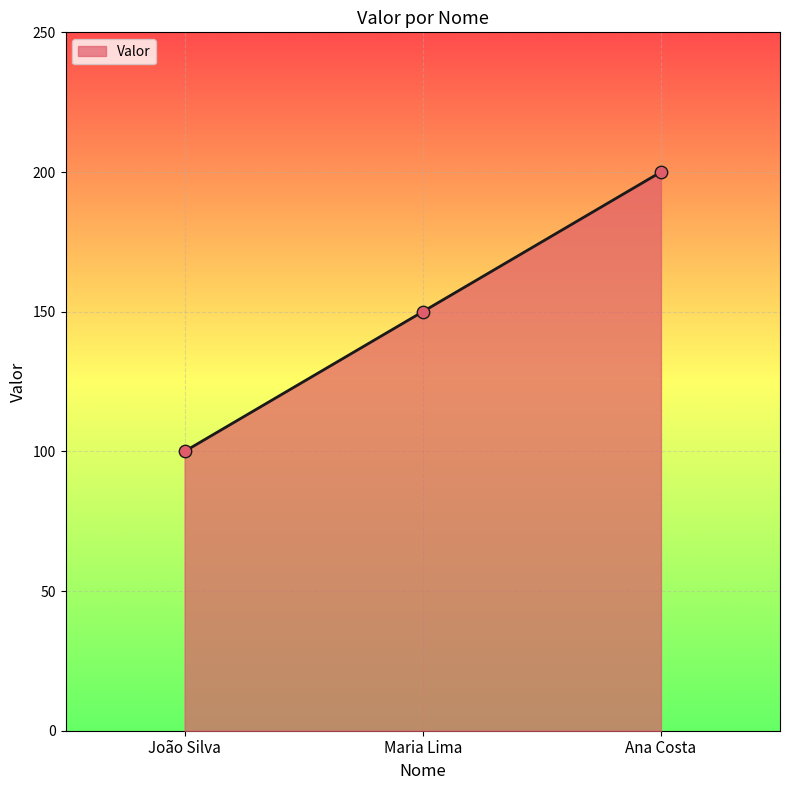

What is the change in value from Maria Lima to Ana Costa?

+50